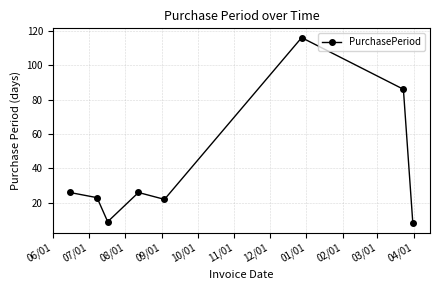

What is the difference between the second highest and minimum values?

78